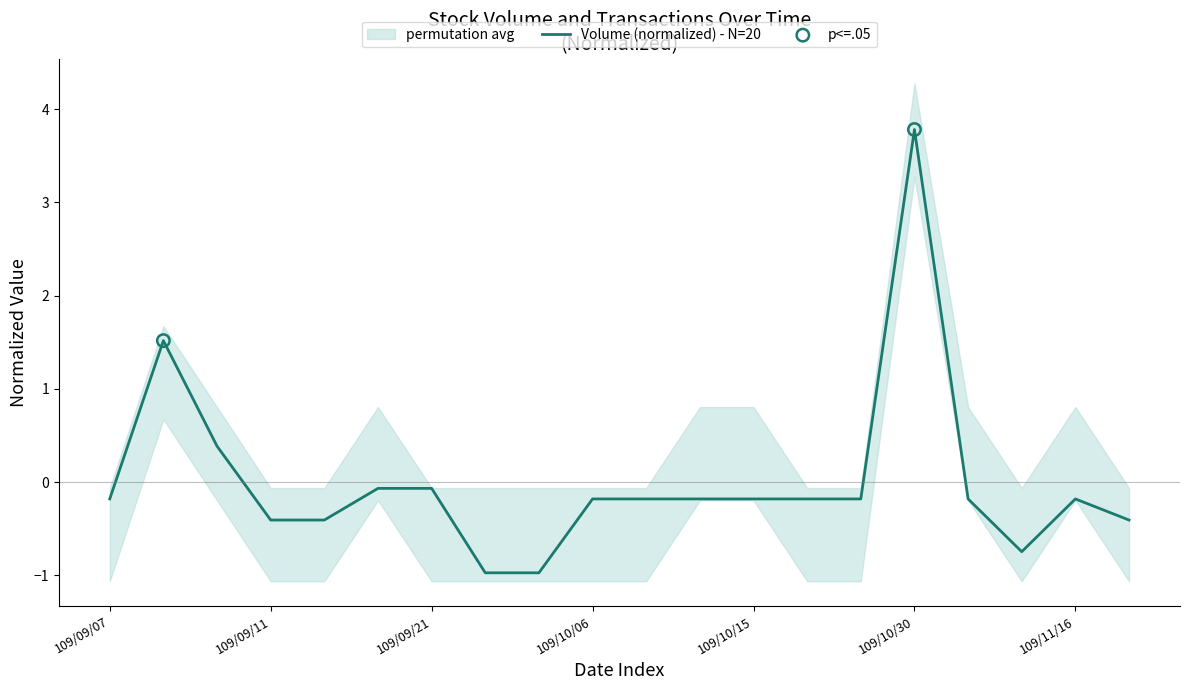

Which has a higher value, 109/10/23 or 109/10/15?

109/10/23